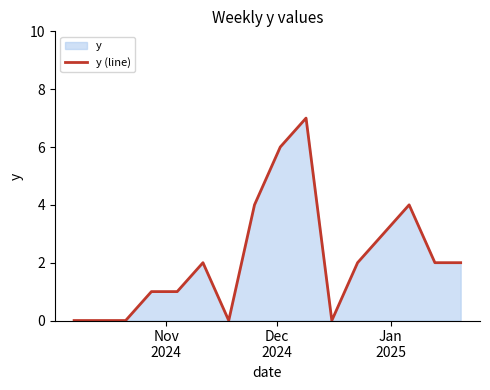

What is the sum of all values?

34